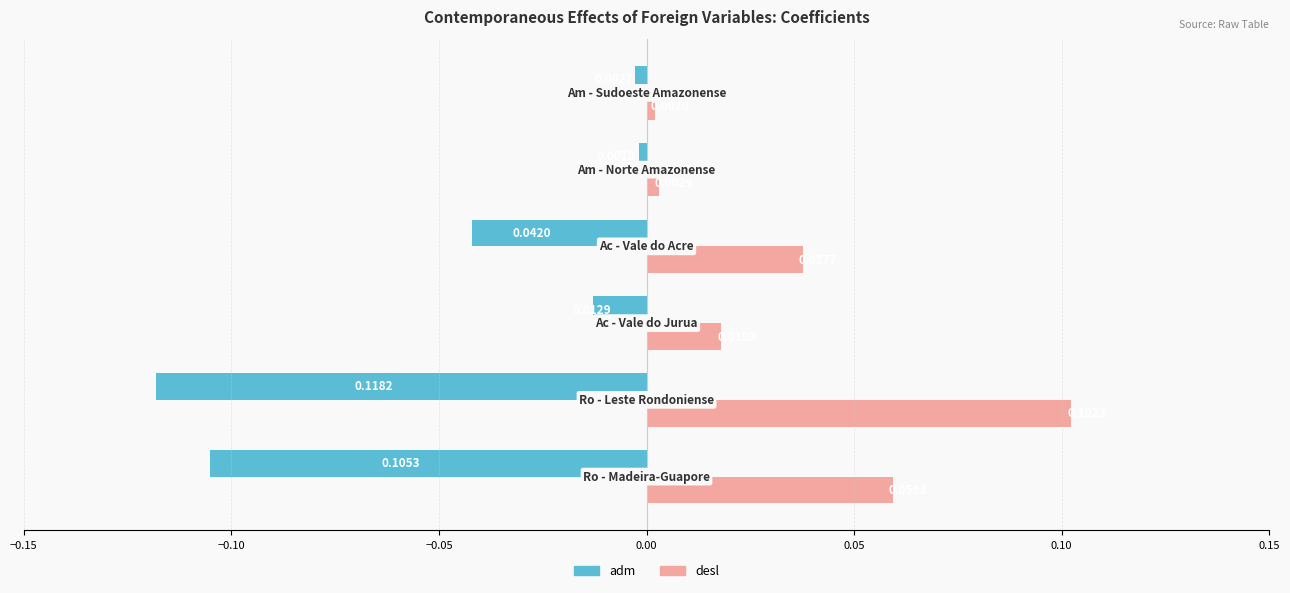

Rank the series by their average value, from lowest to highest.

adm, desl